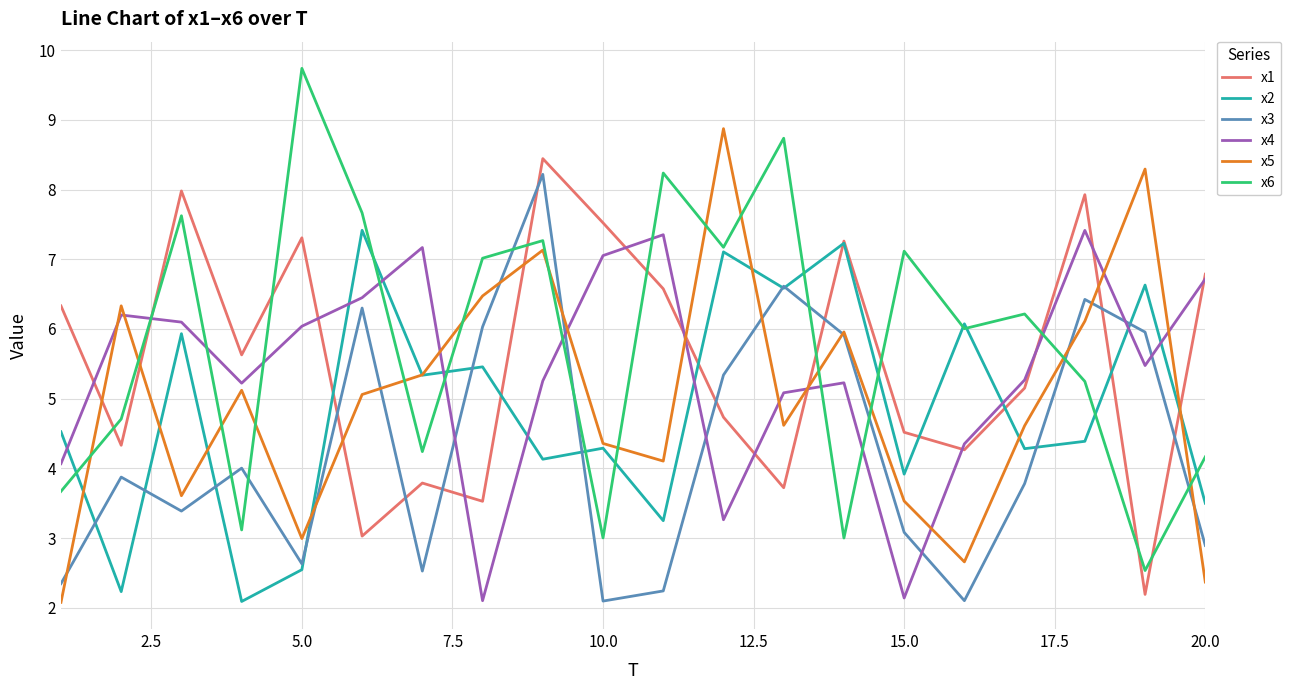

In x6, how many points are lower than both neighbors (excluding endpoints)?

7